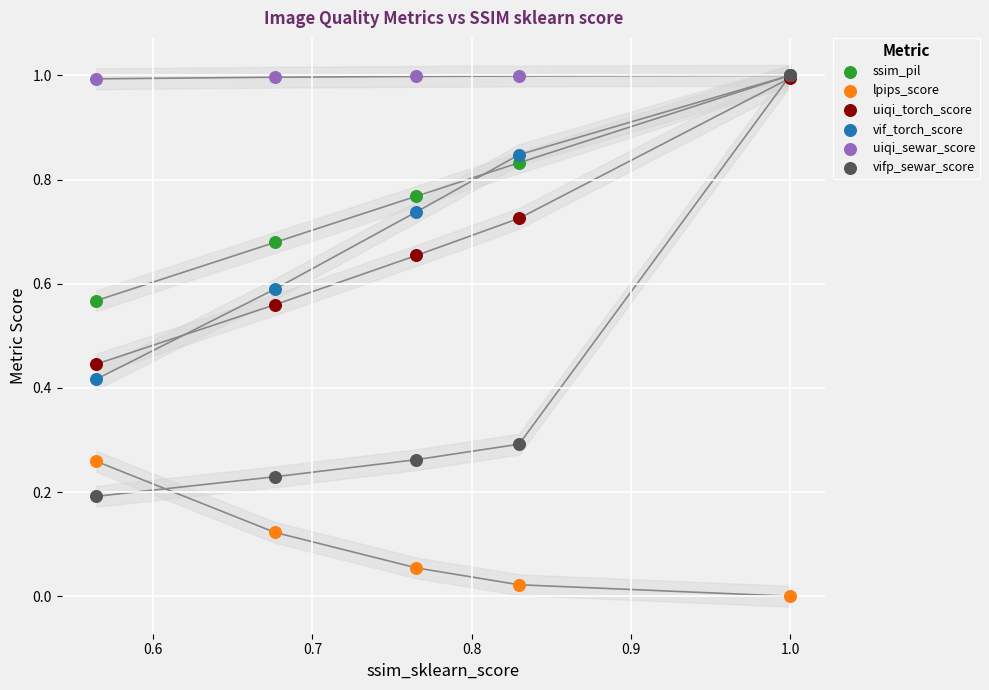

What are all the series names shown in the legend?

ssim_pil, lpips_score, uiqi_torch_score, vif_torch_score, uiqi_sewar_score, vifp_sewar_score